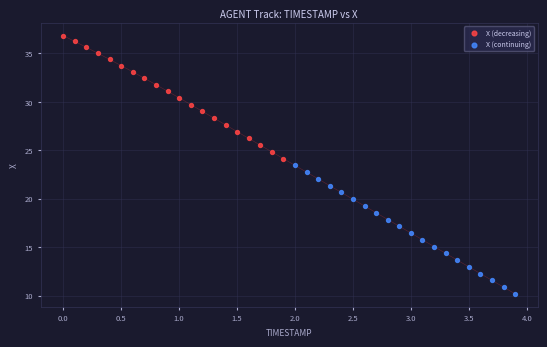

Which series has the widest spread of Y values?

X (continuing)